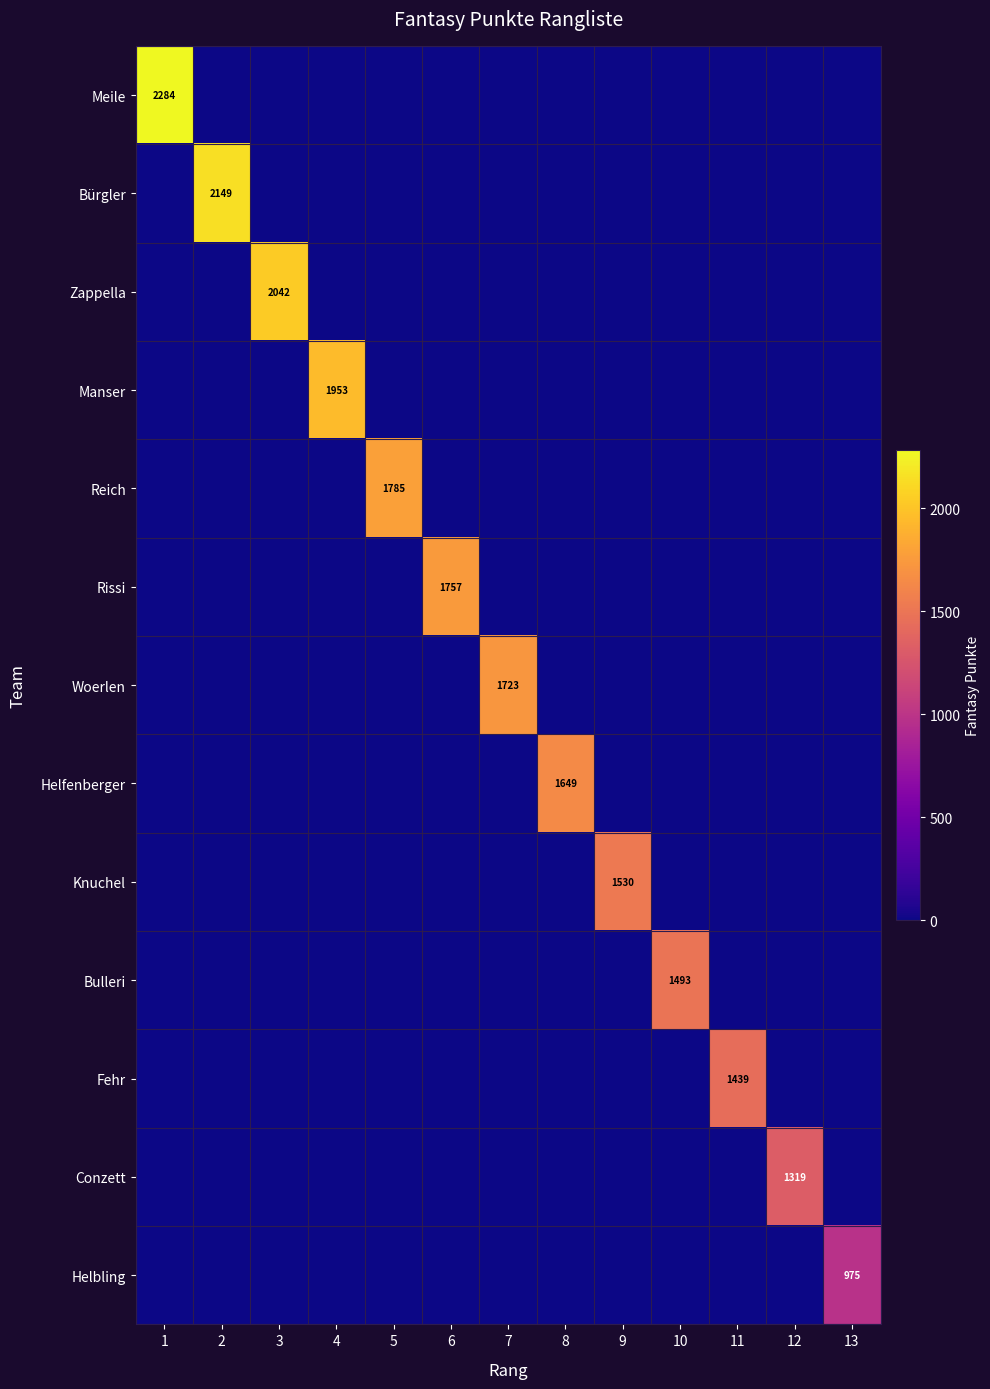

The value of Fehr at 11 is 2496. True or false?

False